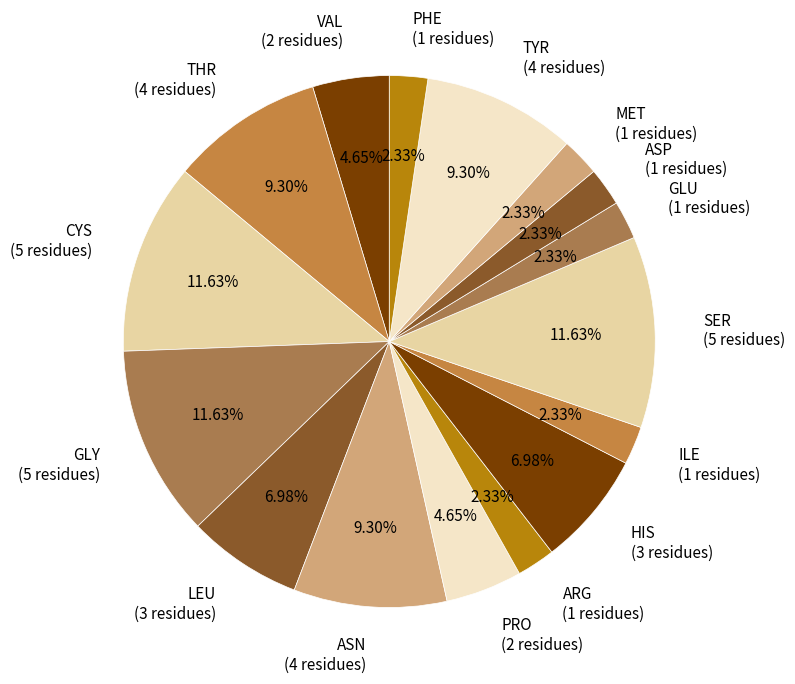

Count the number of slices in the pie.

16